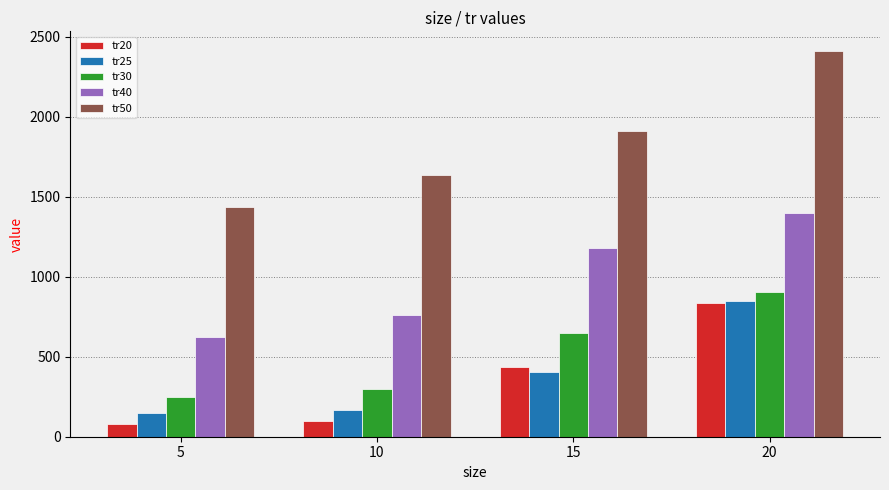

What is the maximum value for tr40?

1401